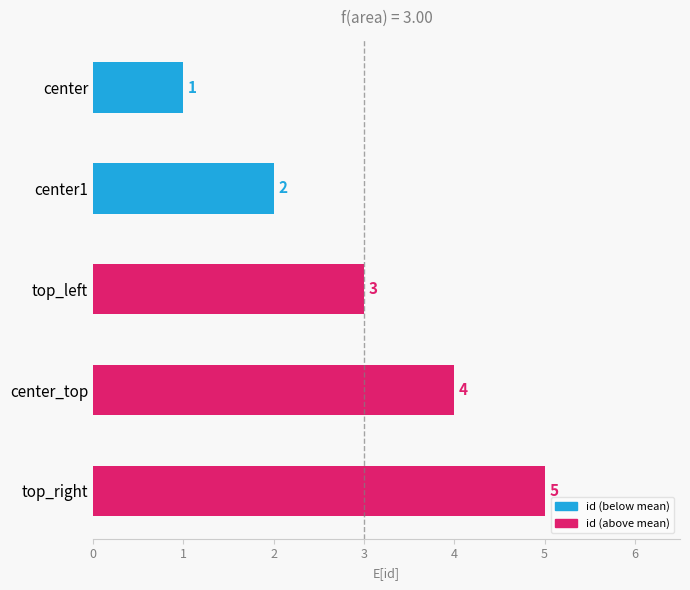

Which category has the highest value across all series?

top_right